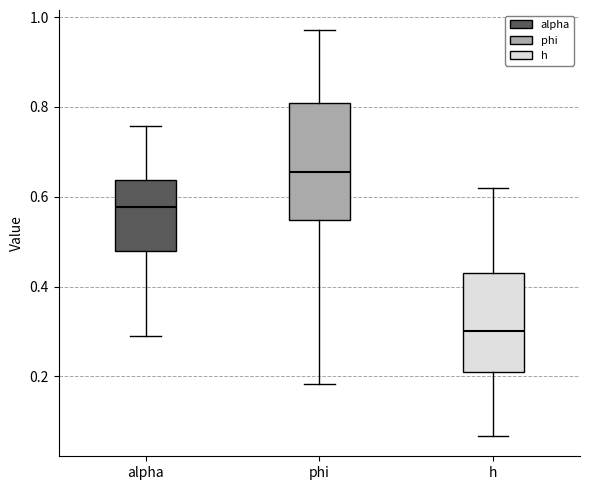

Where does the upper whisker of the box for h end on the y-axis? The values are not printed on the chart, so give them approximately, as read against the axis.

0.62